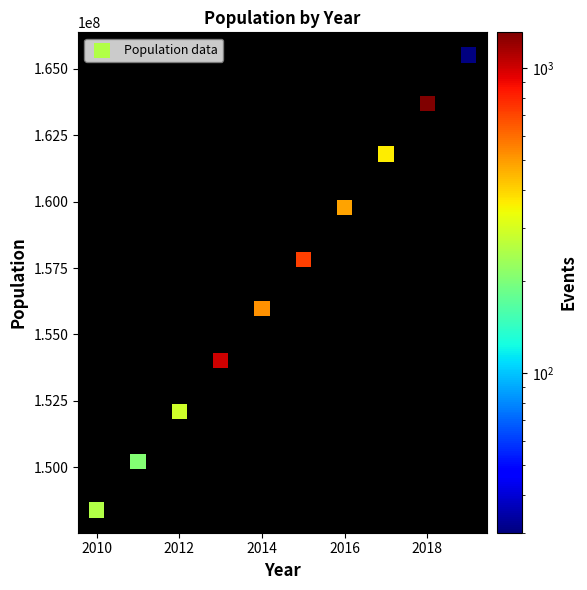

What is the average X value?

2014